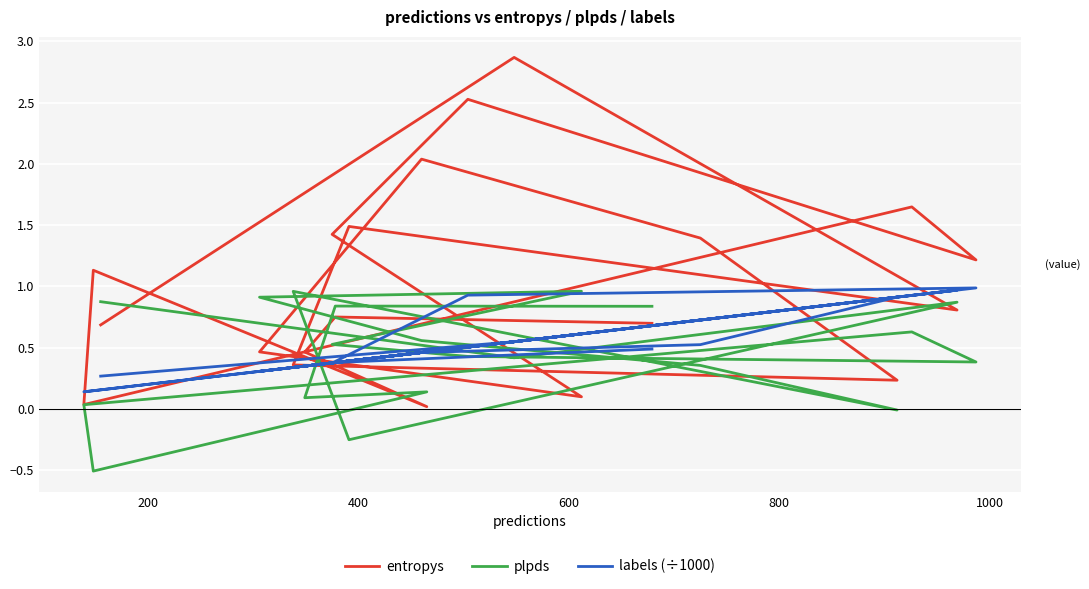

How many values in the plpds series are below 0?

3